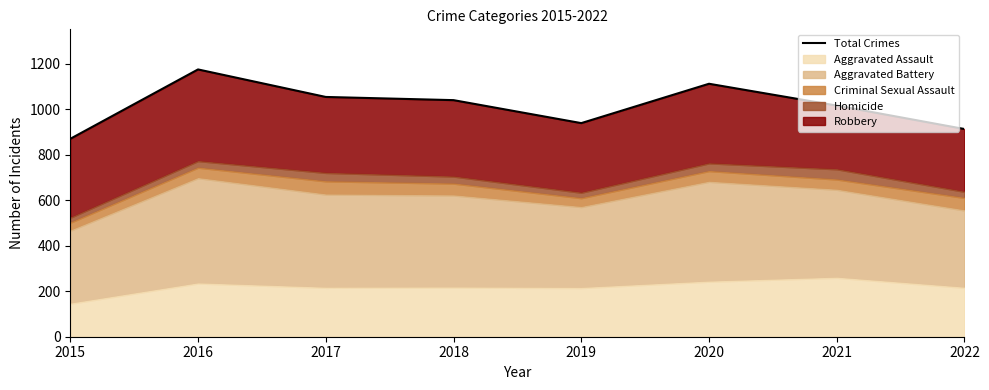

Rank the categories by value from highest to lowest.

2016, 2020, 2017, 2018, 2021, 2019, 2022, 2015